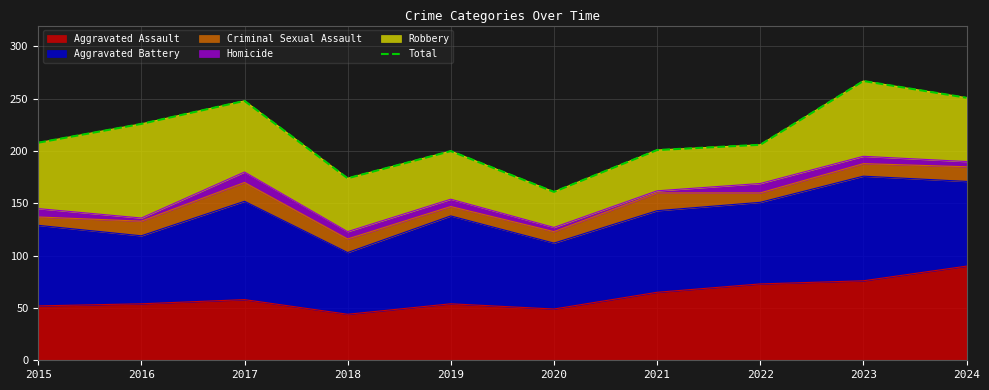

What is the value of the 1st point from the left?

208